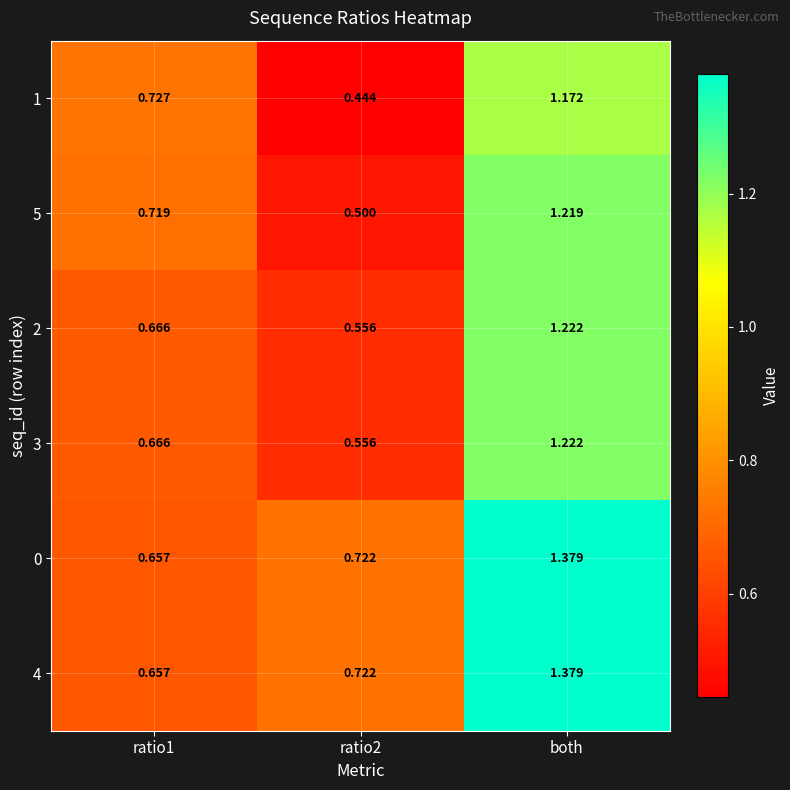

Which label corresponds to the largest value in the chart?

both